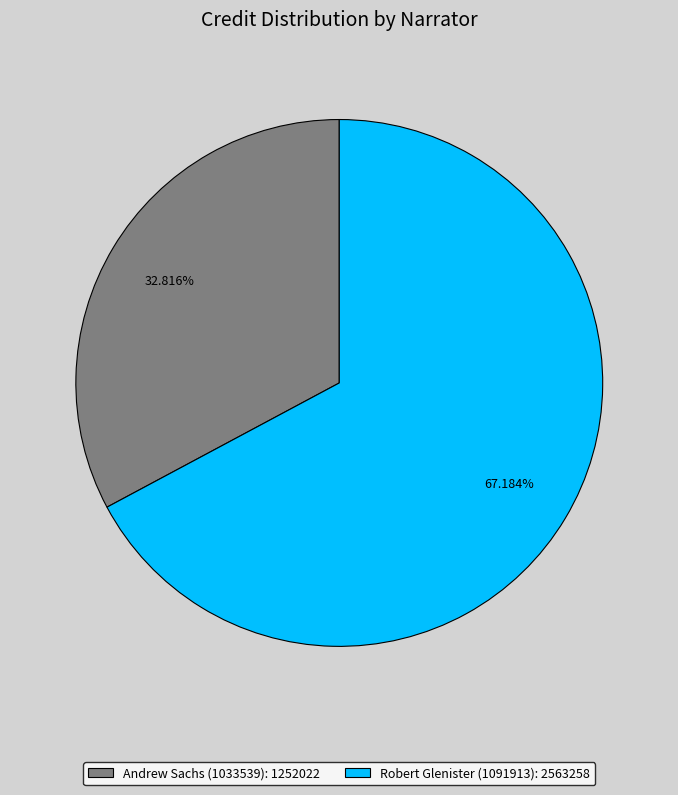

Which has a higher value, Robert Glenister (1091913): 2563258 or Andrew Sachs (1033539): 1252022?

Robert Glenister (1091913): 2563258